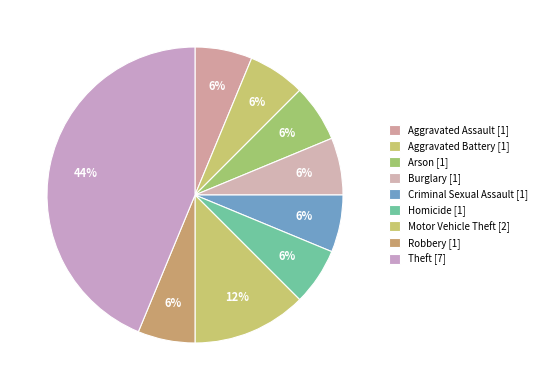

How many segments does this pie chart have?

9